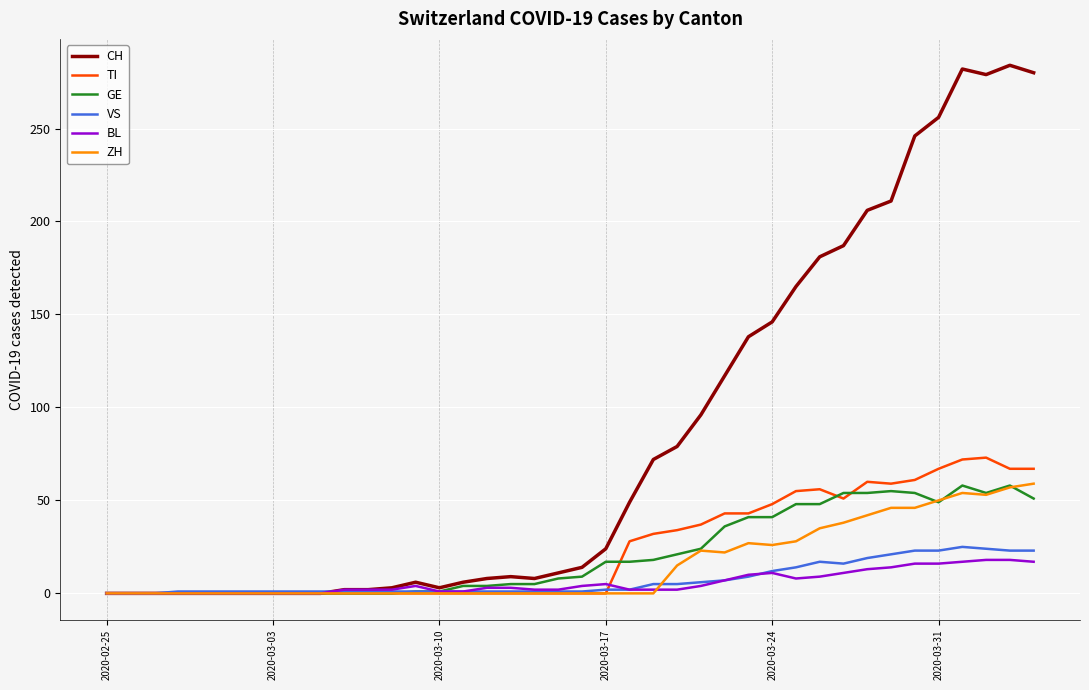

Which series has the largest range (max minus min)?

CH